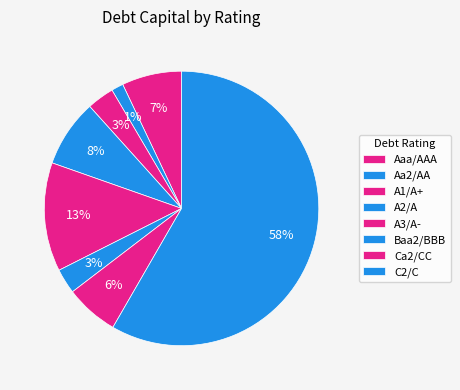

To the nearest percent, what is the difference between the Aaa/AAA and A1/A+ slice percentages?

4%